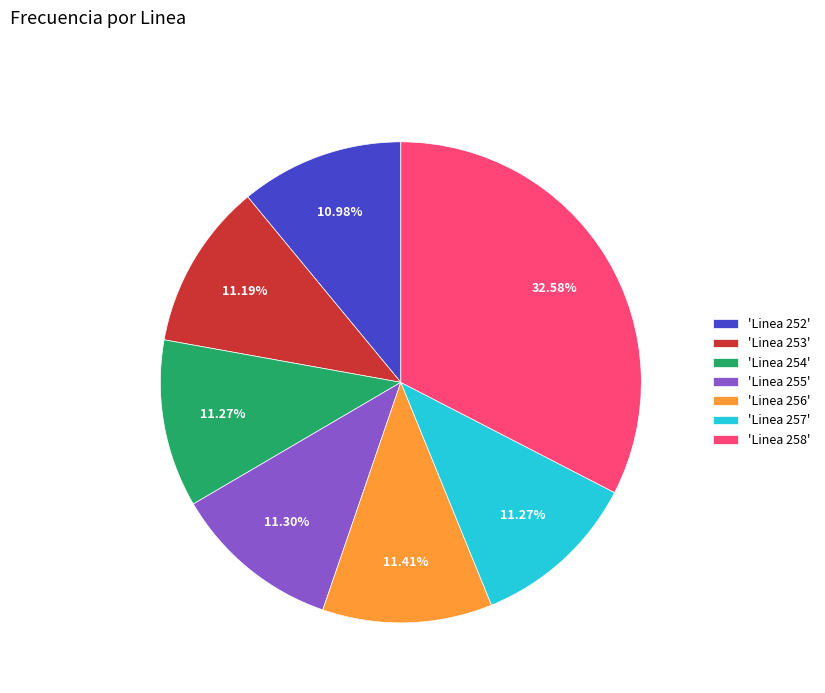

Do 'Linea 254' and 'Linea 256' together represent more than half of the pie?

No